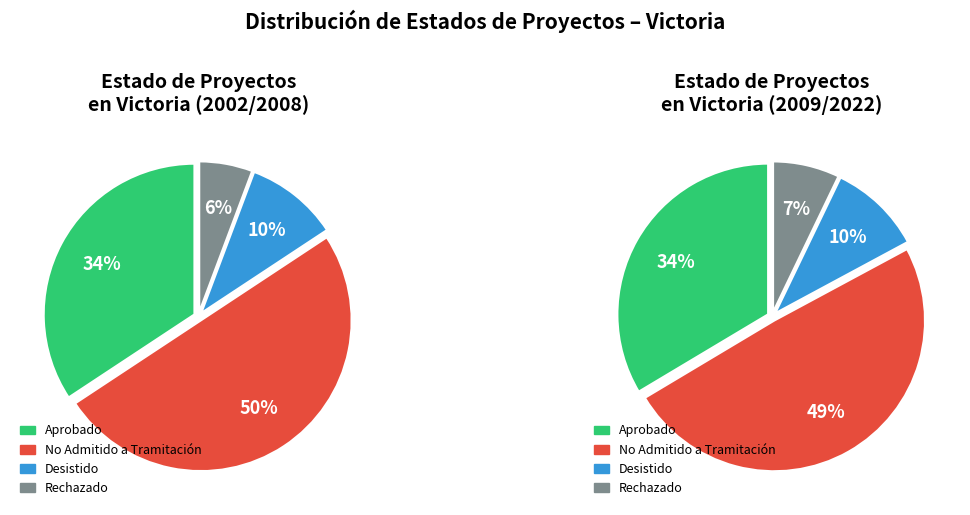

Is it true that Aprobado is 34% of the pie?

True